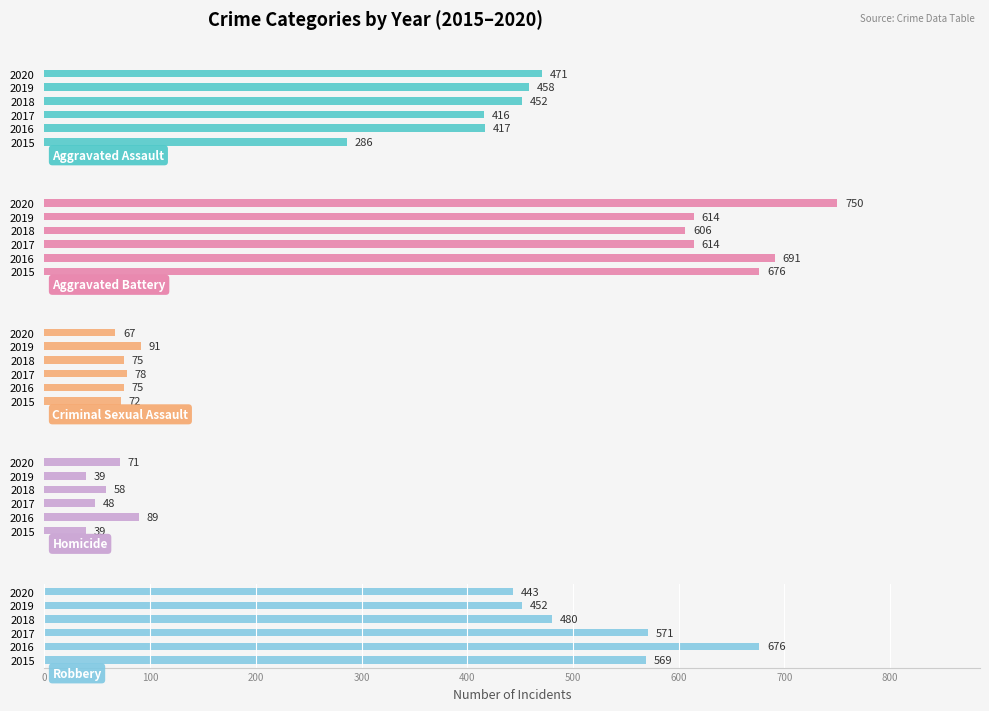

How many series are shown in this chart?

5